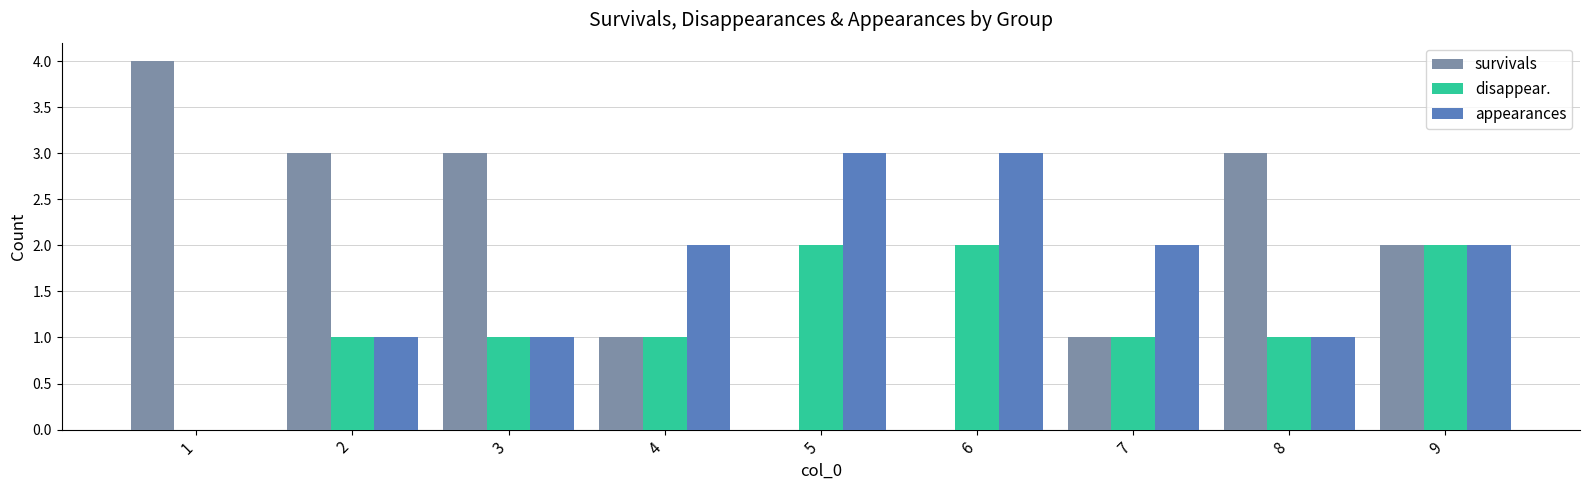

Which series has the largest total across all categories?

survivals